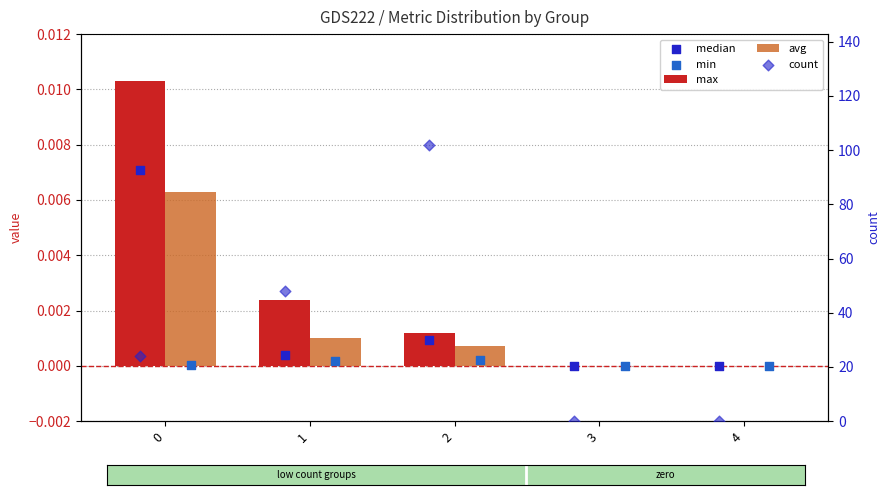

What is the total value across all series at 1?

48.0